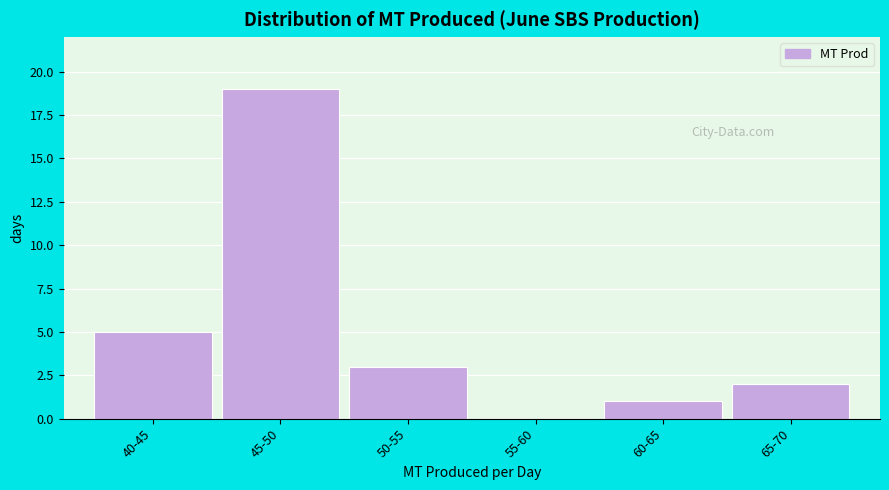

Reading left to right, extract all data points from this chart.

40-45=5	45-50=19	50-55=3	55-60=0	60-65=1	65-70=2